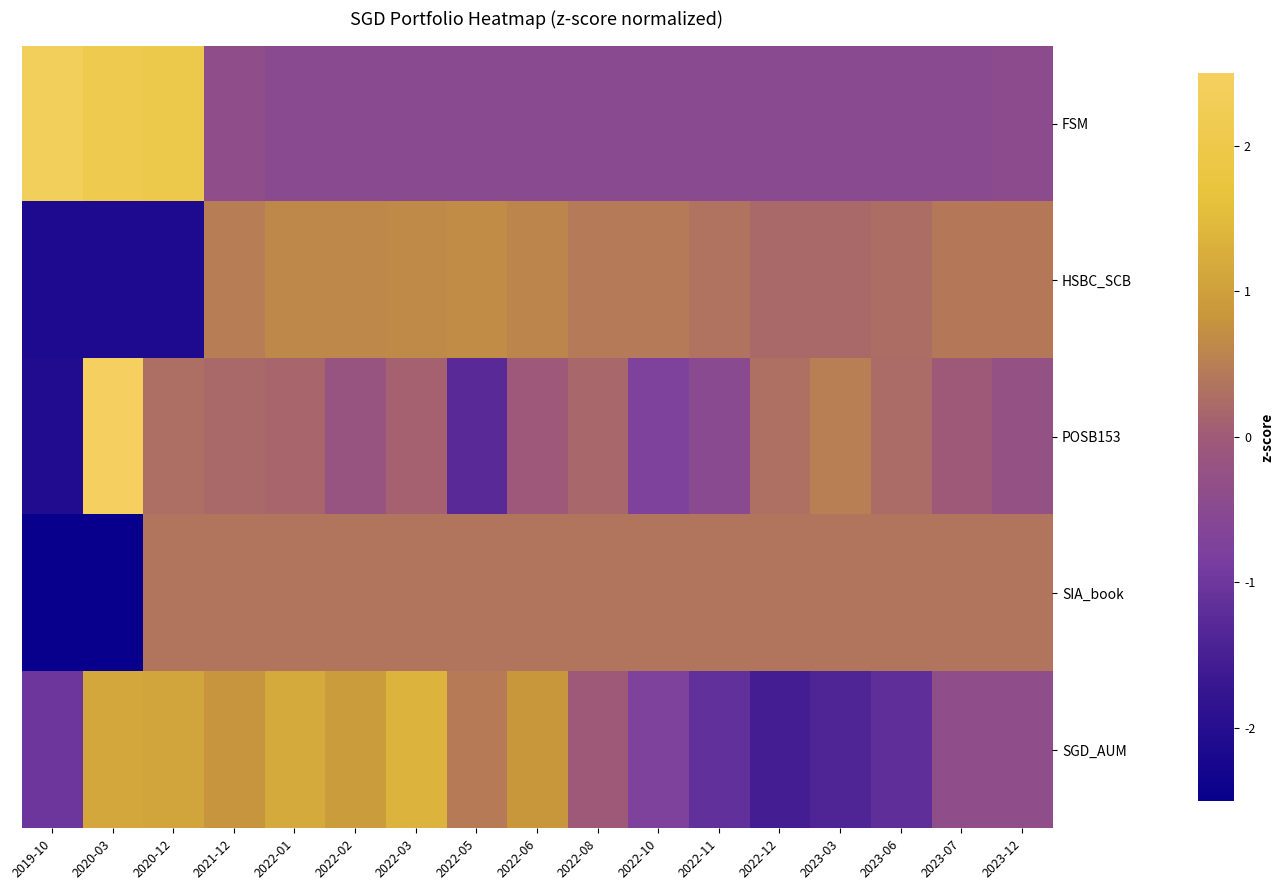

Reading right to left, extract all data points from this chart.

FSM: 2023-12=-0.4	2023-07=-0.5	2023-06=-0.5	2023-03=-0.5	2022-12=-0.5	2022-11=-0.5	2022-10=-0.5	2022-08=-0.5	2022-06=-0.5	2022-05=-0.5	2022-03=-0.5	2022-02=-0.5	2022-01=-0.5	2021-12=-0.4	2020-12=2.0	2020-03=2.1	2019-10=2.4
HSBC_SCB: 2023-12=0.4	2023-07=0.4	2023-06=0.3	2023-03=0.2	2022-12=0.2	2022-11=0.4	2022-10=0.4	2022-08=0.4	2022-06=0.6	2022-05=0.7	2022-03=0.7	2022-02=0.6	2022-01=0.6	2021-12=0.5	2020-12=-2.1	2020-03=-2.1	2019-10=-2.1
POSB153: 2023-12=-0.3	2023-07=-0.0	2023-06=0.2	2023-03=0.5	2022-12=0.3	2022-11=-0.5	2022-10=-0.8	2022-08=0.2	2022-06=-0.0	2022-05=-1.3	2022-03=0.1	2022-02=-0.2	2022-01=0.2	2021-12=0.2	2020-12=0.3	2020-03=3.1	2019-10=-2.1
SIA_book: 2023-12=0.4	2023-07=0.4	2023-06=0.4	2023-03=0.4	2022-12=0.4	2022-11=0.4	2022-10=0.4	2022-08=0.4	2022-06=0.4	2022-05=0.4	2022-03=0.4	2022-02=0.4	2022-01=0.4	2021-12=0.4	2020-12=0.4	2020-03=-2.7	2019-10=-2.7
SGD_AUM: 2023-12=-0.4	2023-07=-0.4	2023-06=-1.2	2023-03=-1.4	2022-12=-1.5	2022-11=-1.1	2022-10=-0.8	2022-08=-0.0	2022-06=0.8	2022-05=0.5	2022-03=1.3	2022-02=0.9	2022-01=1.2	2021-12=0.8	2020-12=1.1	2020-03=1.1	2019-10=-1.0